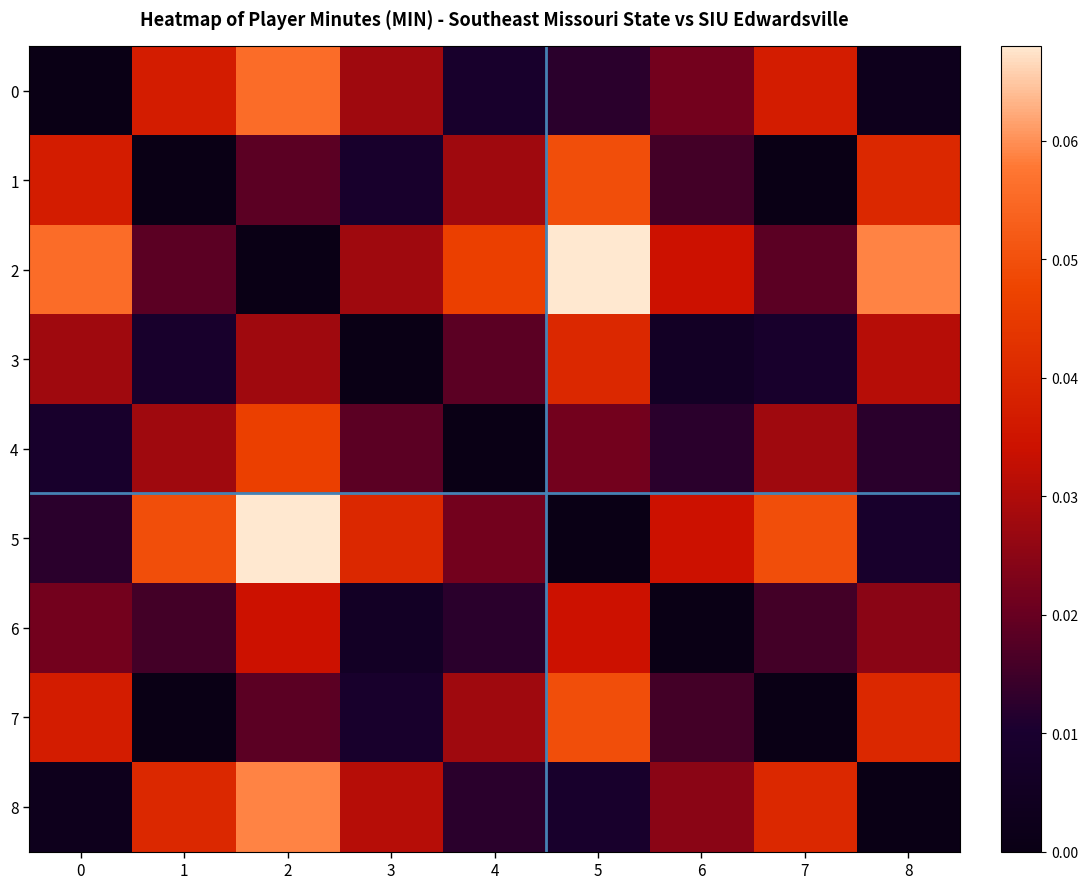

At how many categories does at least one series exceed 0?

9